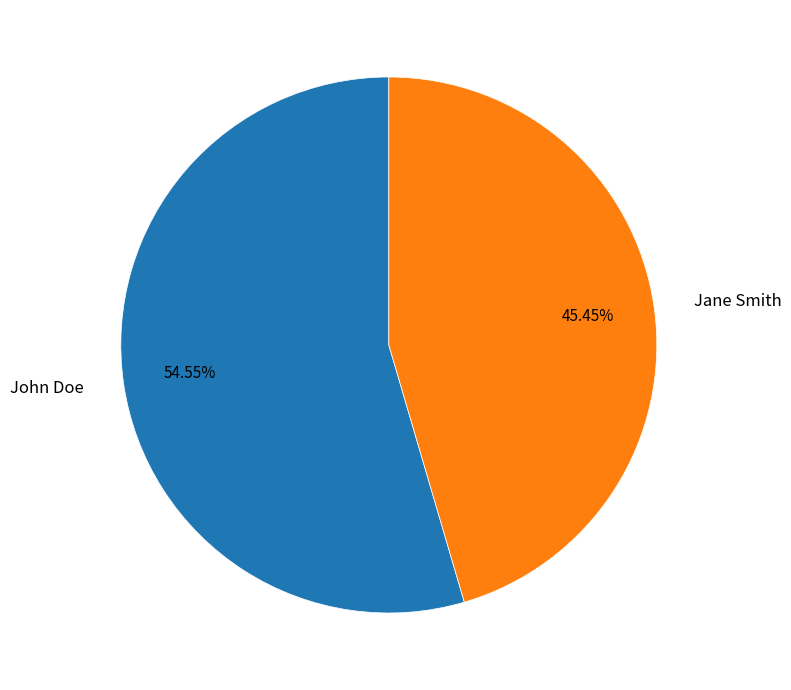

To the nearest percent, what portion does John Doe represent?

55%